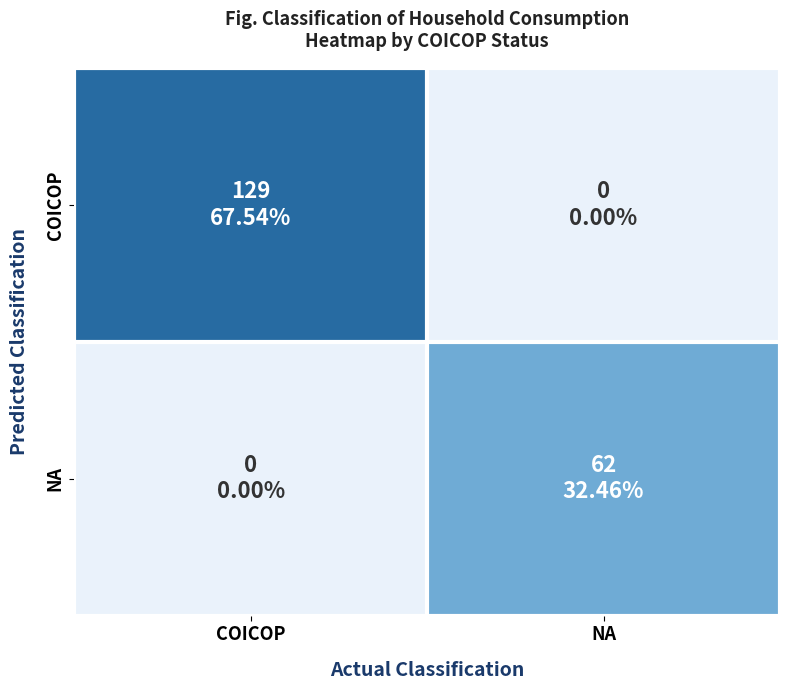

Between COICOP and NA, which series saw the biggest shift?

COICOP